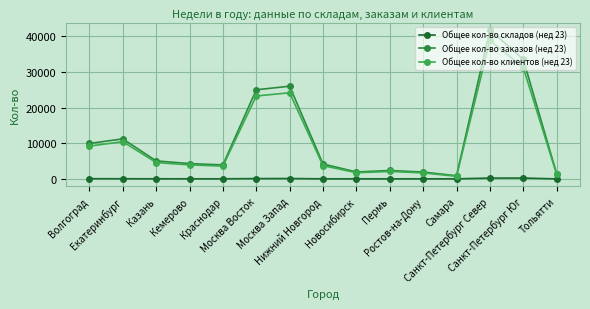

How many lines are shown in the chart?

3